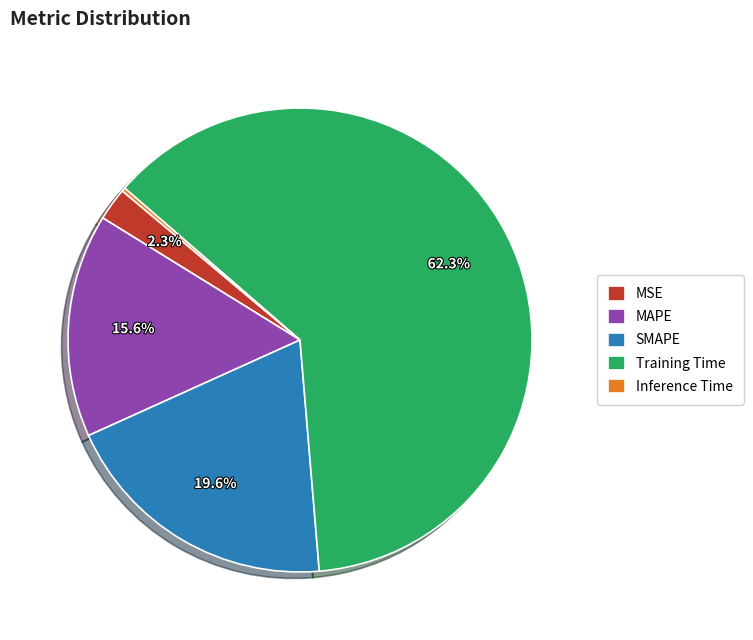

Combined, do Training Time and MSE account for over 50%?

Yes